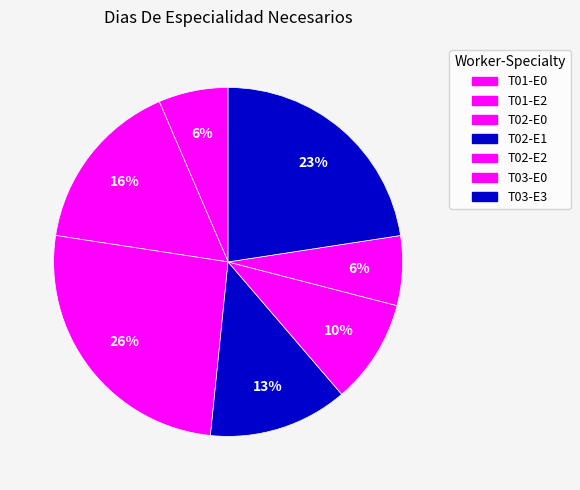

How many segments does this pie chart have?

7